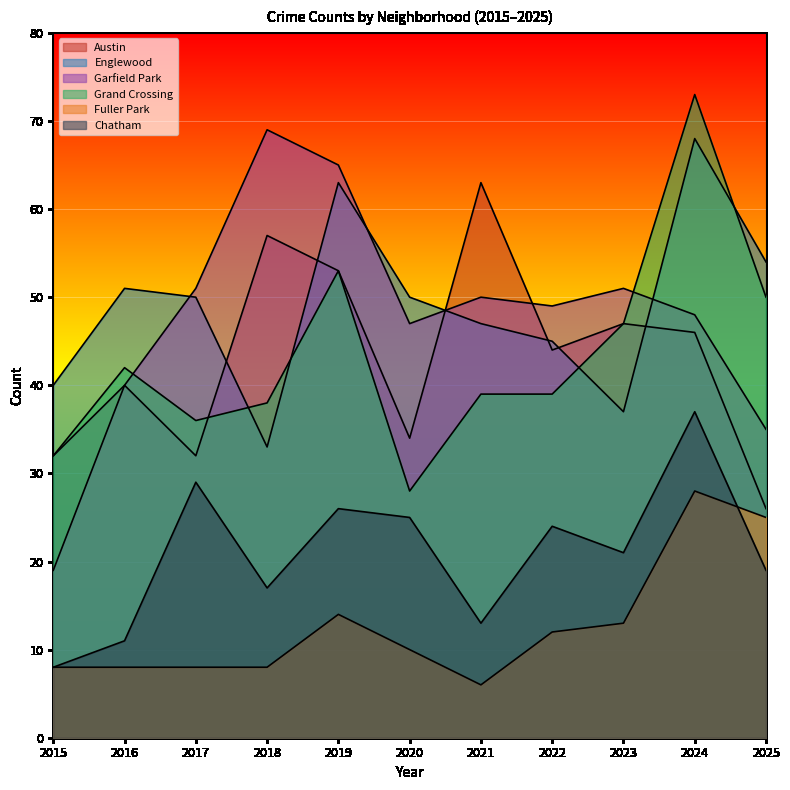

The value of Chatham at 2016 is 17. True or false?

False